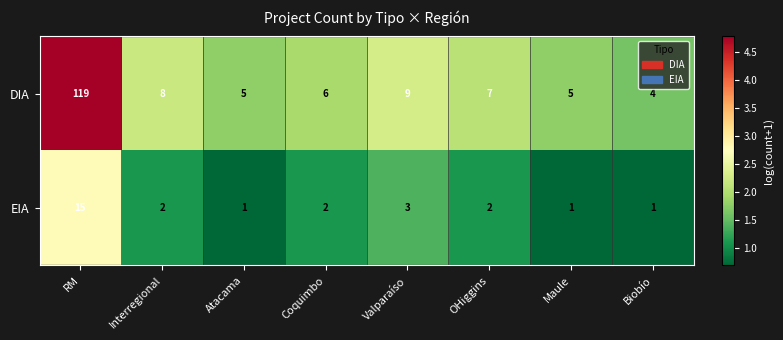

Reading right to left, list all the values displayed in this chart.

DIA: 4	5	7	9	6	5	8	119
EIA: 1	1	2	3	2	1	2	15